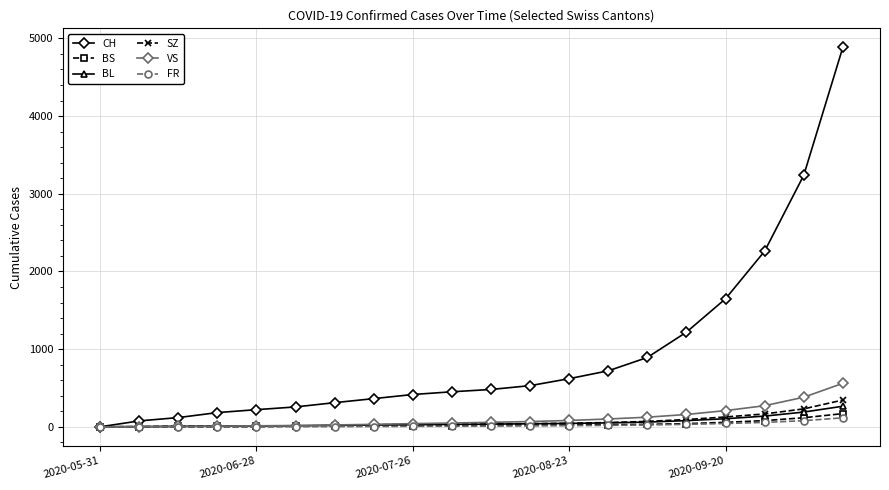

What is the maximum value for CH?

4885